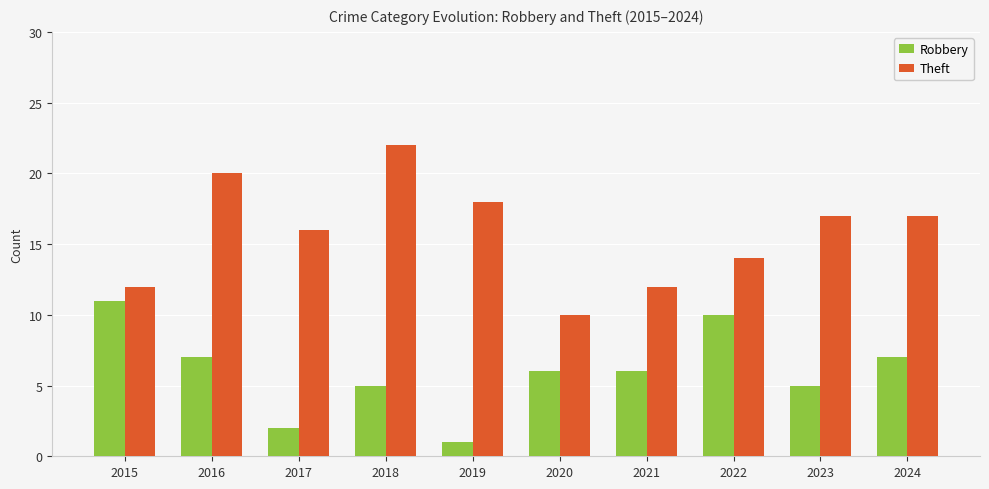

Are the bars horizontal?

No